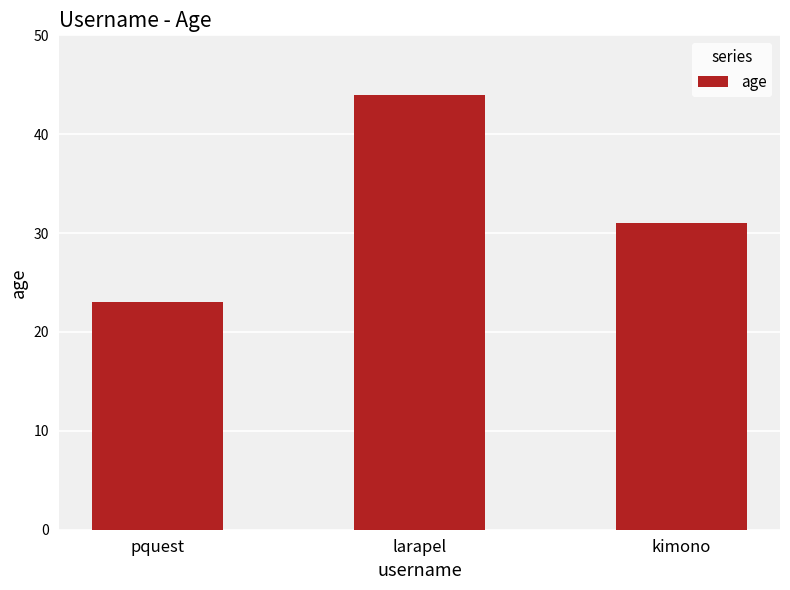

What is the ratio of the value at larapel to the value at pquest?

1.9